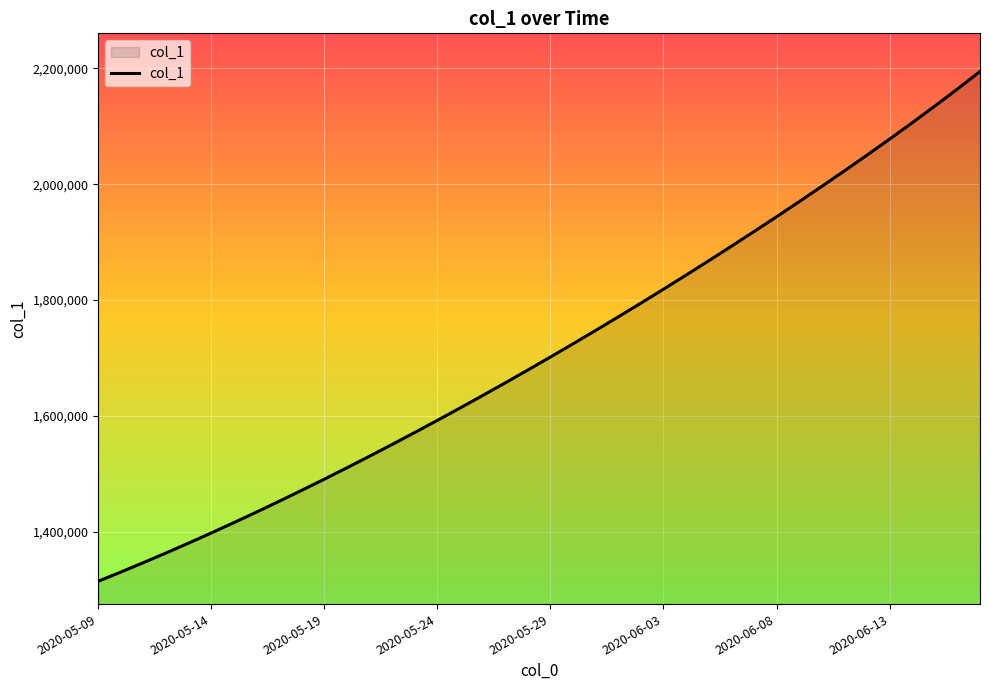

Reading right to left, list all the values displayed in this chart.

2194346.2	2164105.0	2134648.0	2105885.5	2077724.2	2050085.8	2022908.5	1996150.8	1969782.1	1943780.6	1918129.5	1892816.2	1867832.5	1843172.0	1818831.0	1794806.8	1771098.0	1747703.8	1724622.9	1701853.6	1679393.9	1657240.6	1635391.5	1613845.5	1592604.1	1571671.5	1551053.9	1530759.4	1510796.2	1491172.1	1471894.0	1452968.0	1434398.8	1416195.4	1398365.8	1380917.0	1363857.9	1347197.2	1330941.6	1315099.0